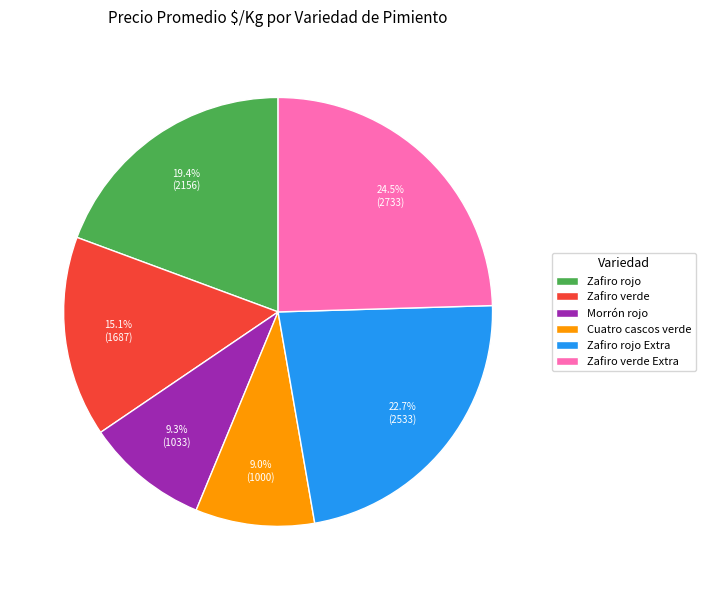

How many segments does this pie chart have?

6